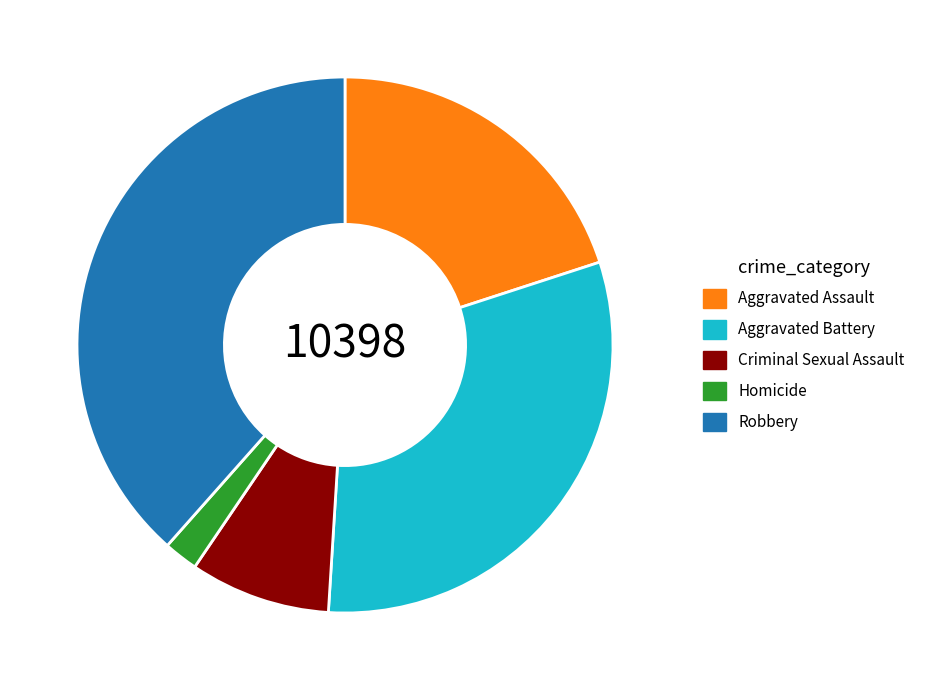

Count the number of slices in the pie.

5